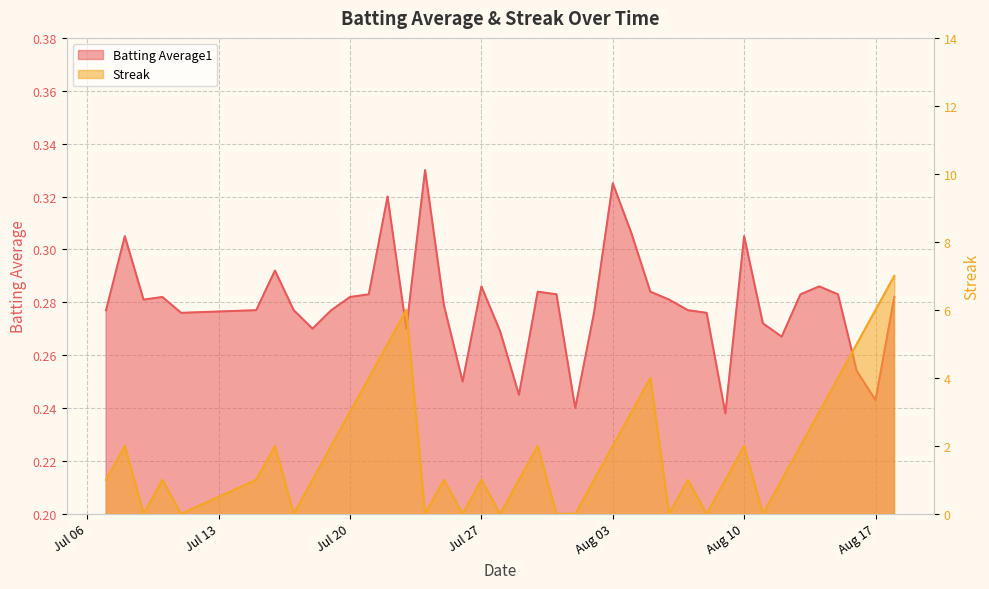

Which series ends up on top after the final intersection of Streak and Batting Average1?

Streak